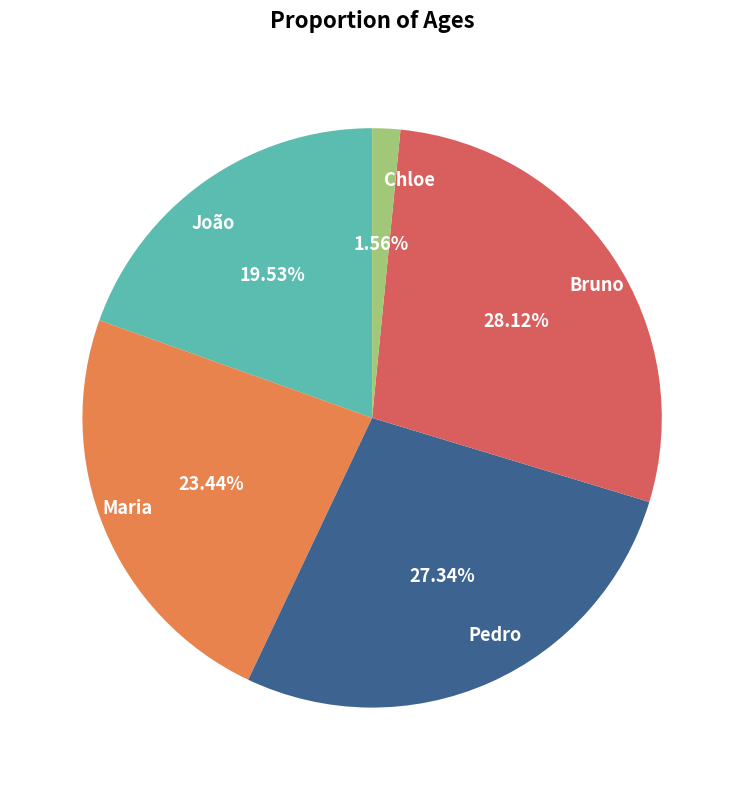

How many segments does this pie chart have?

5